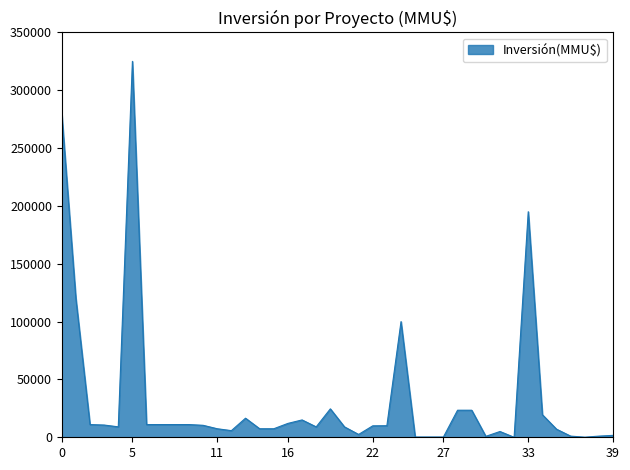

What is the maximum value shown in the chart?

325000